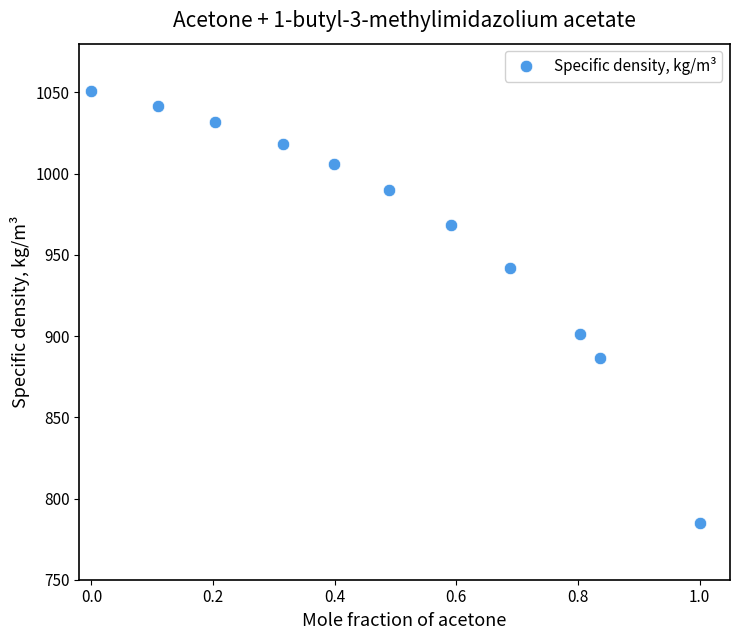

What is the range of X values (max minus min)?

1.0